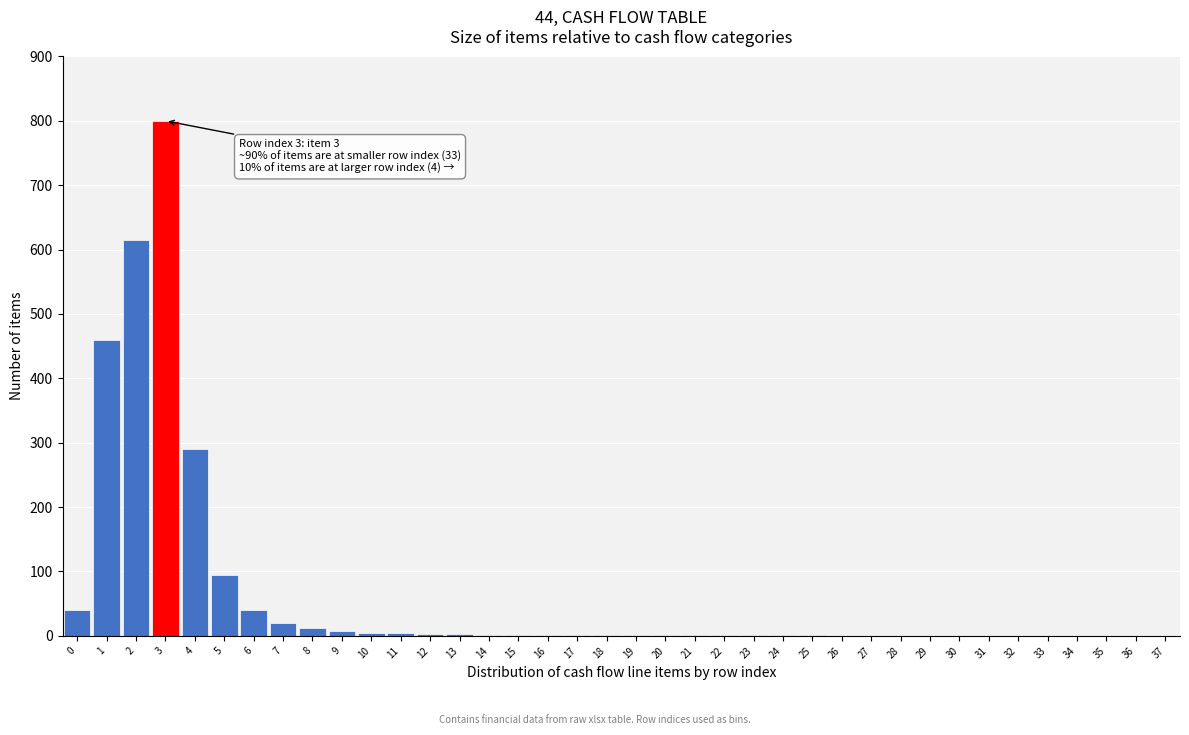

What is the maximum value shown in the chart?

800